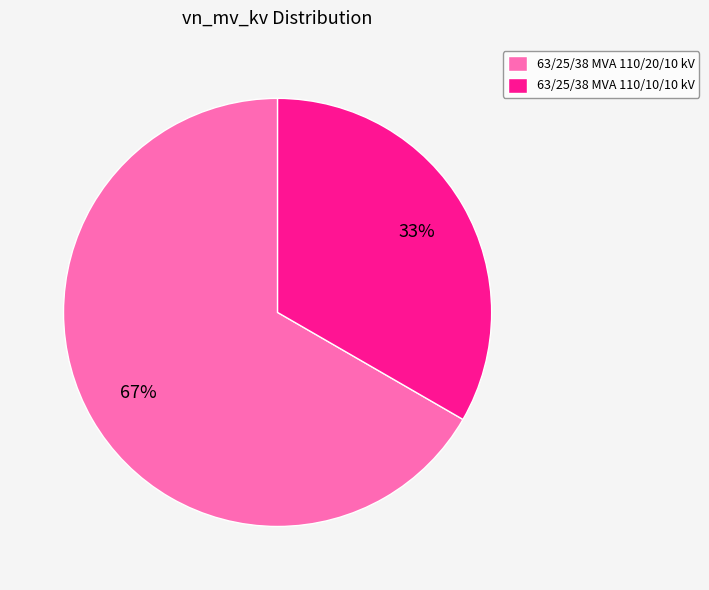

What percentage is the 63/25/38 MVA 110/10/10 kV slice, to the nearest percent?

33%